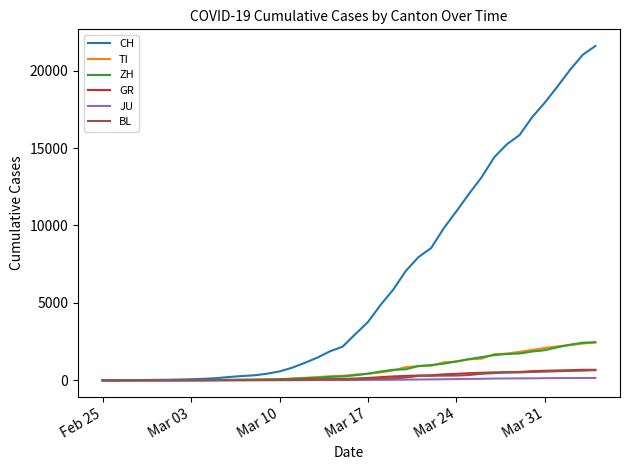

What is the maximum value shown in the chart?

21586